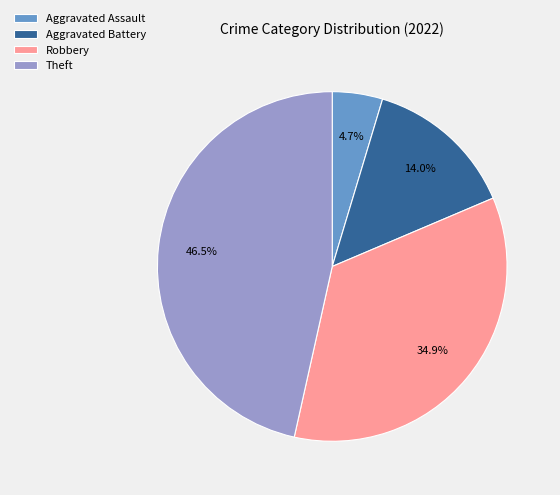

Rank the categories by value from highest to lowest.

Theft, Robbery, Aggravated Battery, Aggravated Assault